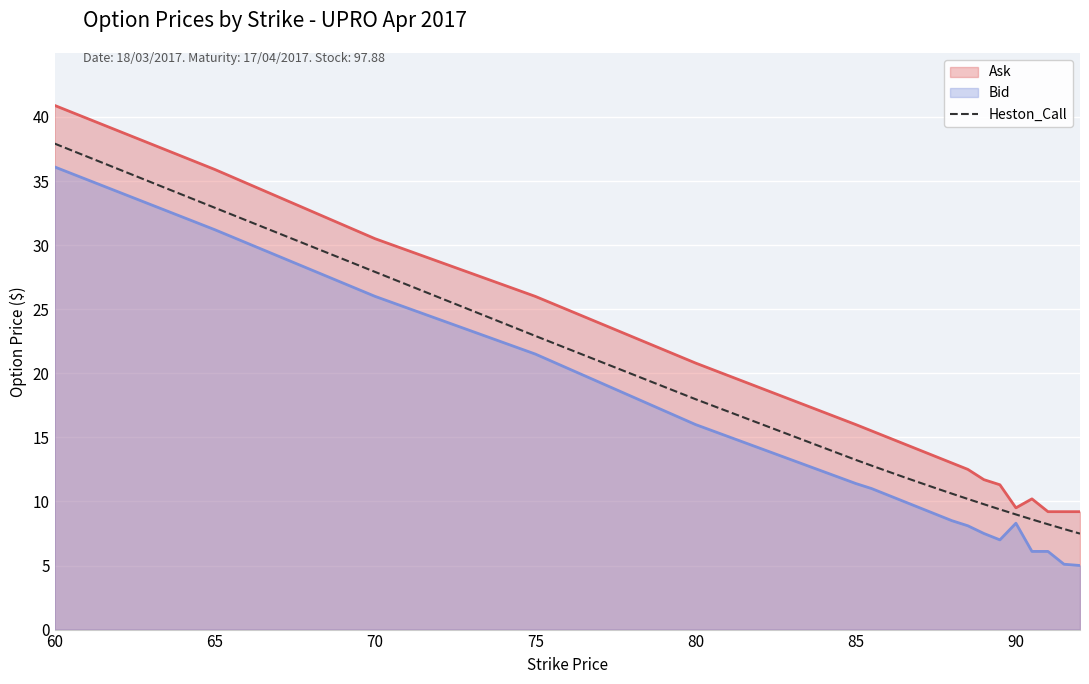

Which series has the largest range (max minus min)?

Ask